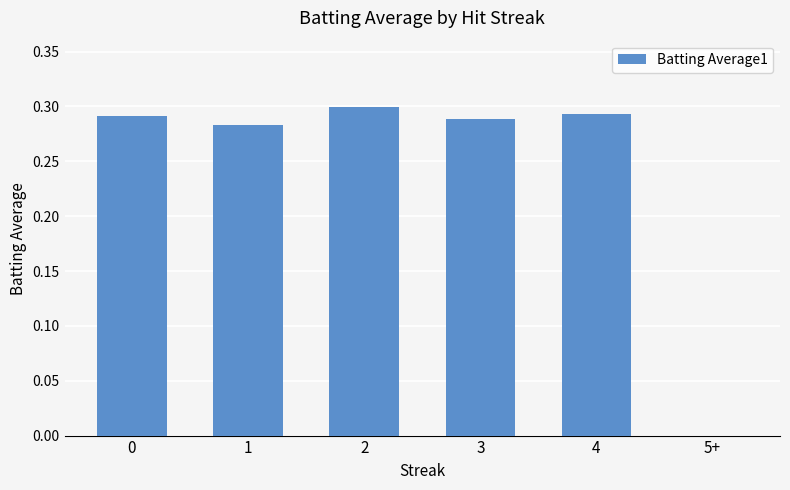

What is the sum of all values?

1.5